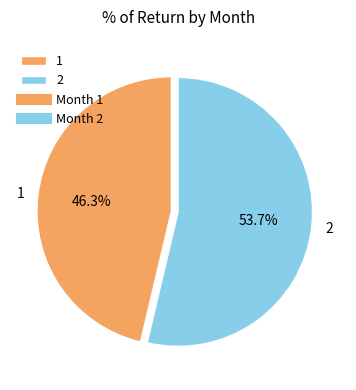

Does 1 represent more than half of the total?

No